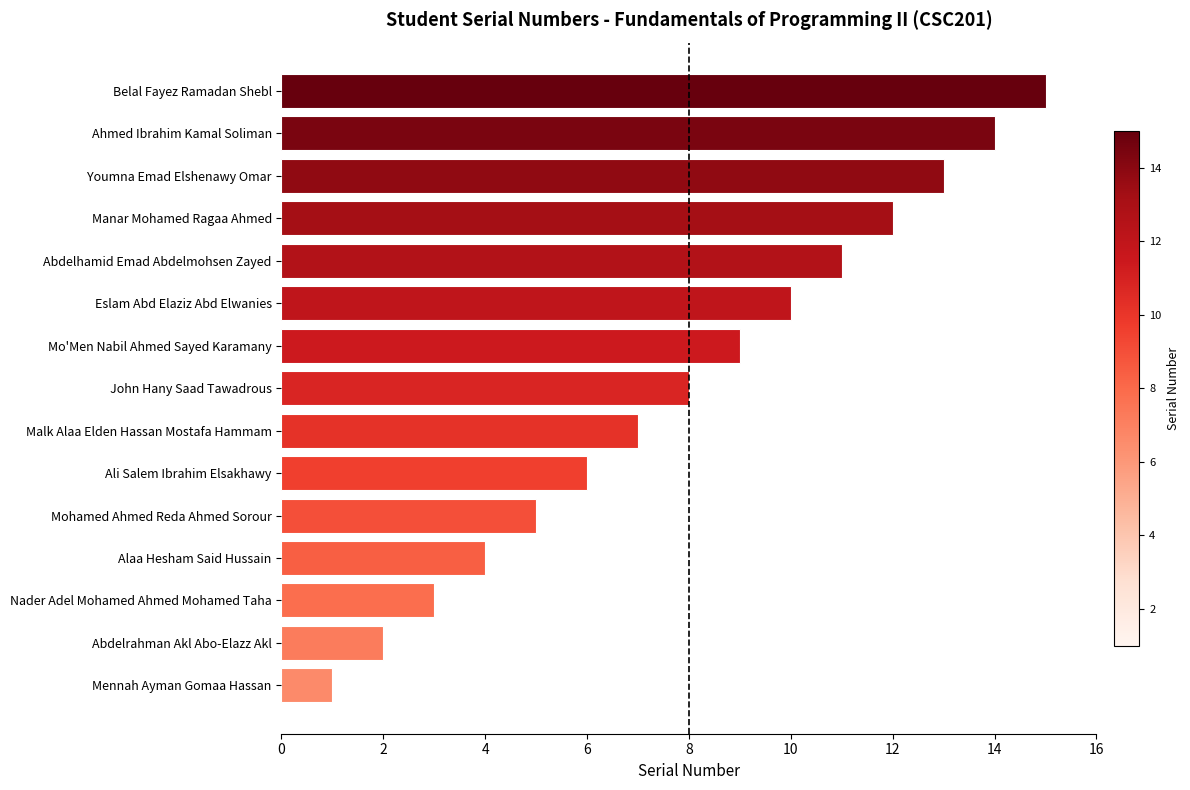

Is it true that the value at Abdelhamid Emad Abdelmohsen Zayed is 7?

False